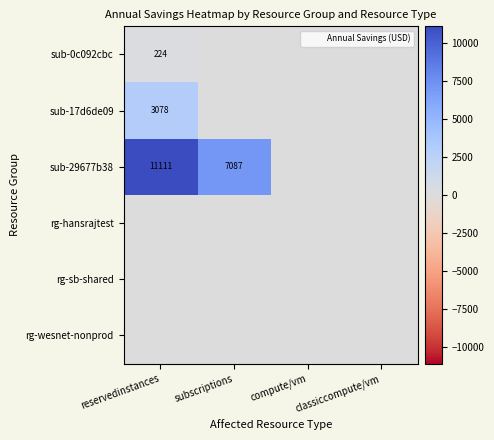

The value of sub-17d6de09 at reservedinstances is 1168. True or false?

False